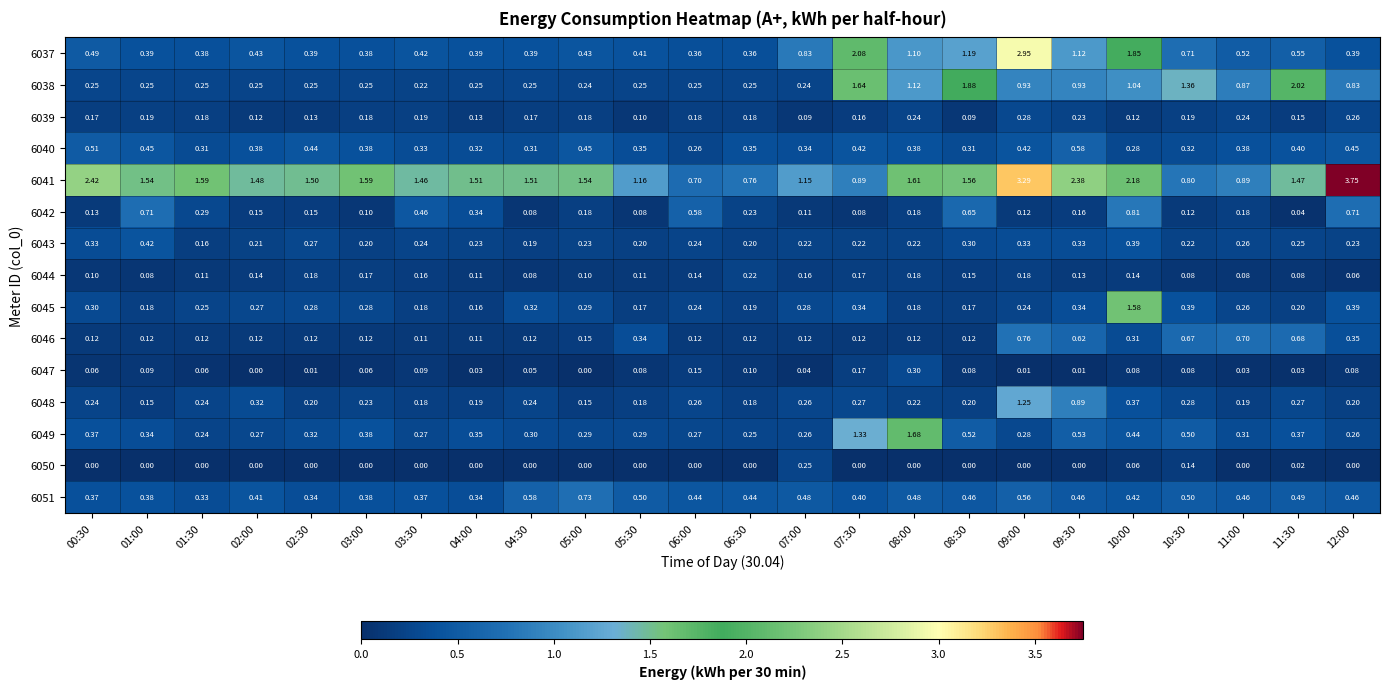

How many categories are shown in the chart?

24